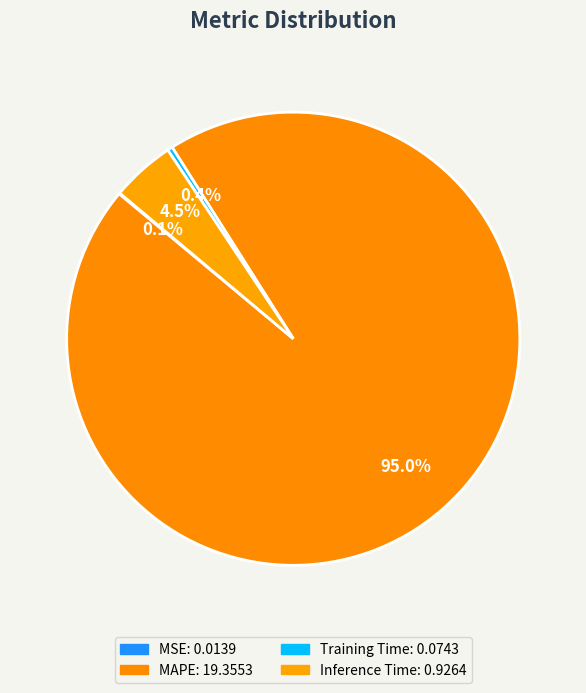

Is it true that MSE is 0% of the pie?

True